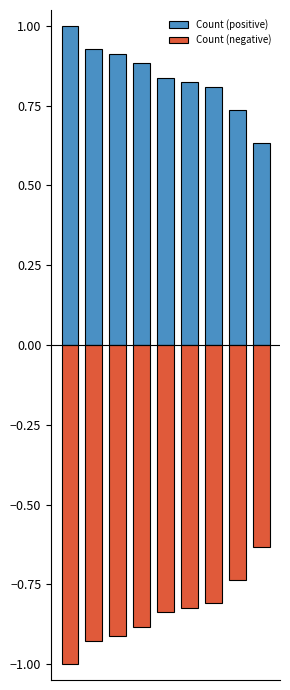

Read the Count (negative) value at 8.

-0.6